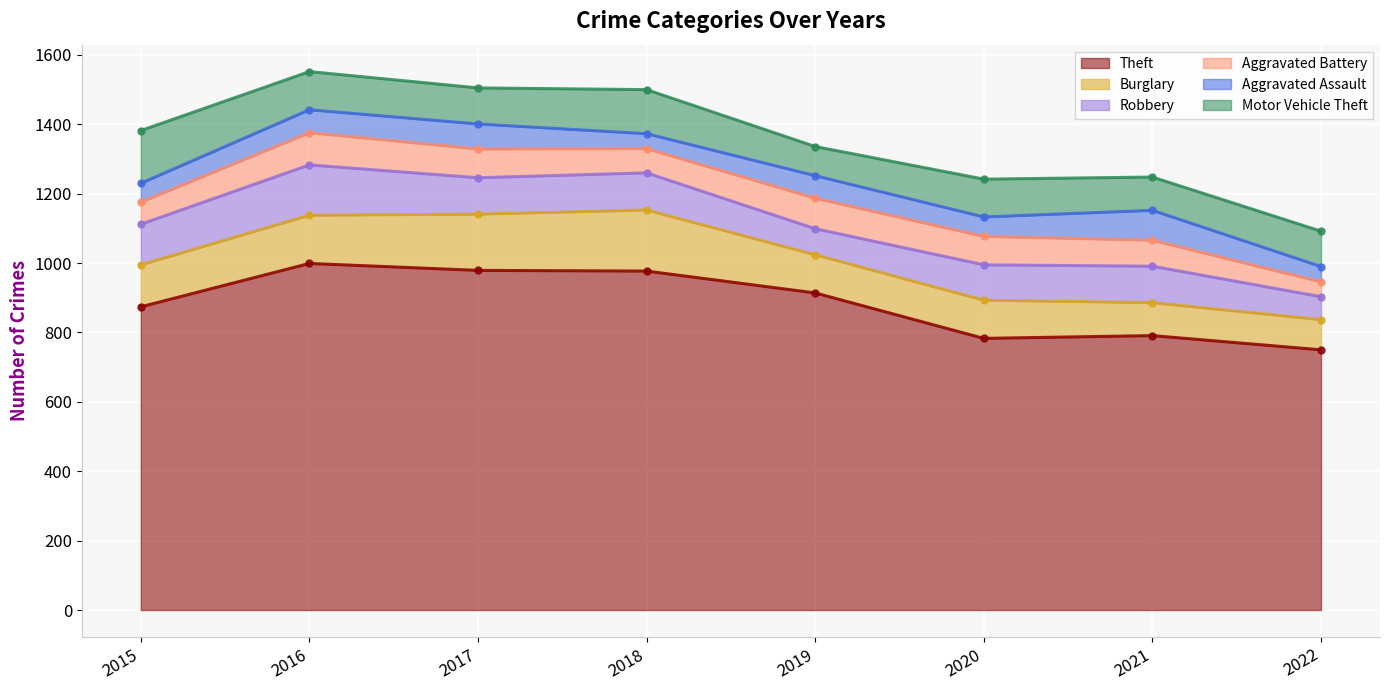

How many lines are shown in the chart?

6